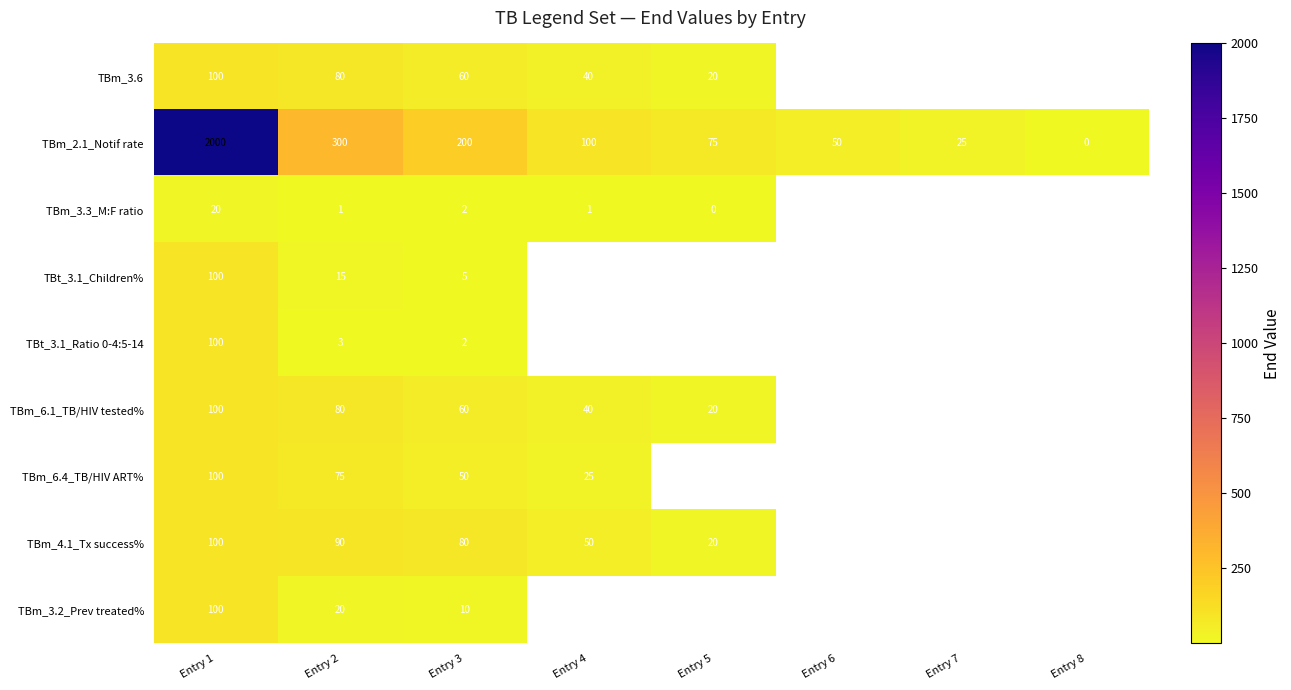

Which label corresponds to the smallest value in the chart?

Entry 8